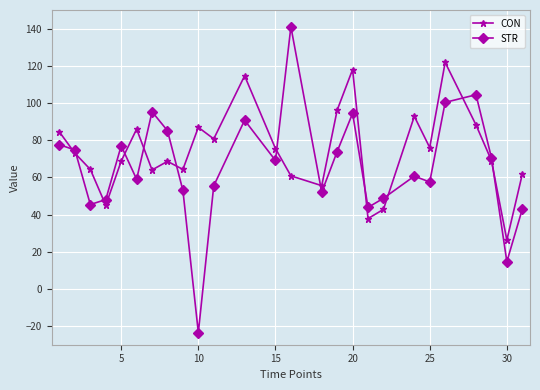

How many values in STR are below zero?

1